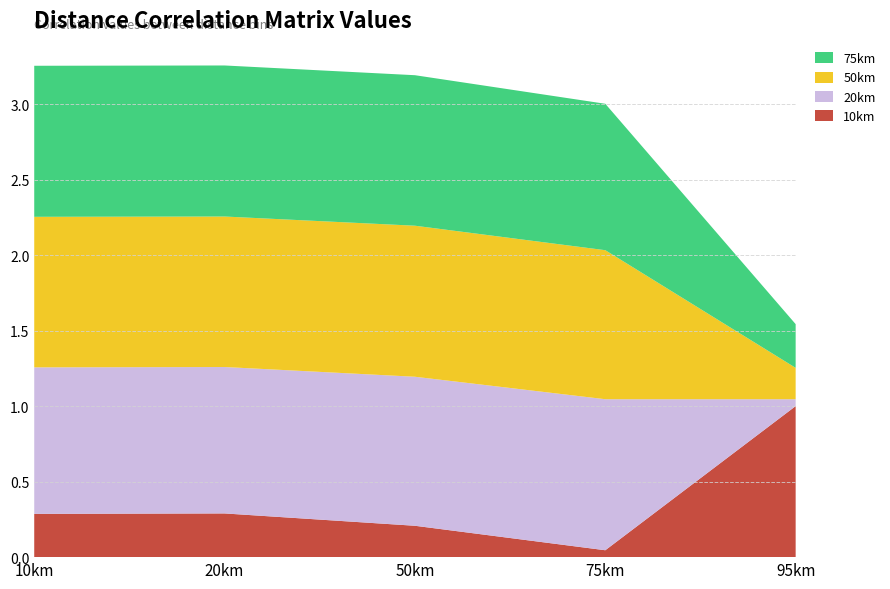

Reading left to right, transcribe all the data shown in this chart.

10km: 10km=0.3	20km=0.3	50km=0.2	75km=0.0	95km=1.0
20km: 10km=1.0	20km=1.0	50km=1.0	75km=1.0	95km=0.0
50km: 10km=1.0	20km=1.0	50km=1.0	75km=1.0	95km=0.2
75km: 10km=1.0	20km=1.0	50km=1.0	75km=1.0	95km=0.3